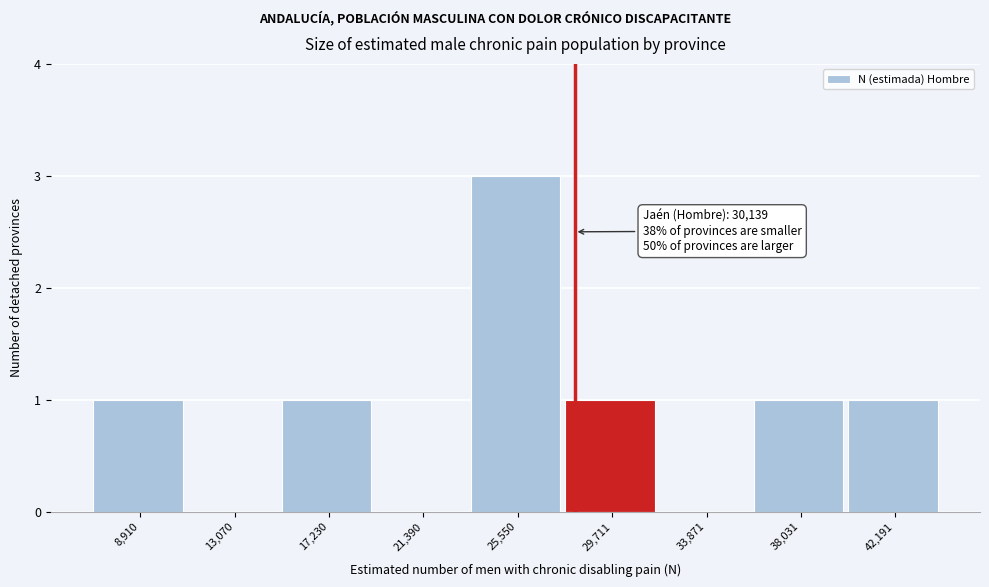

Reading right to left, what are all the values shown in this chart?

42,191=1	38,031=1	33,871=0	29,711=1	25,550=3	21,390=0	17,230=1	13,070=0	8,910=1